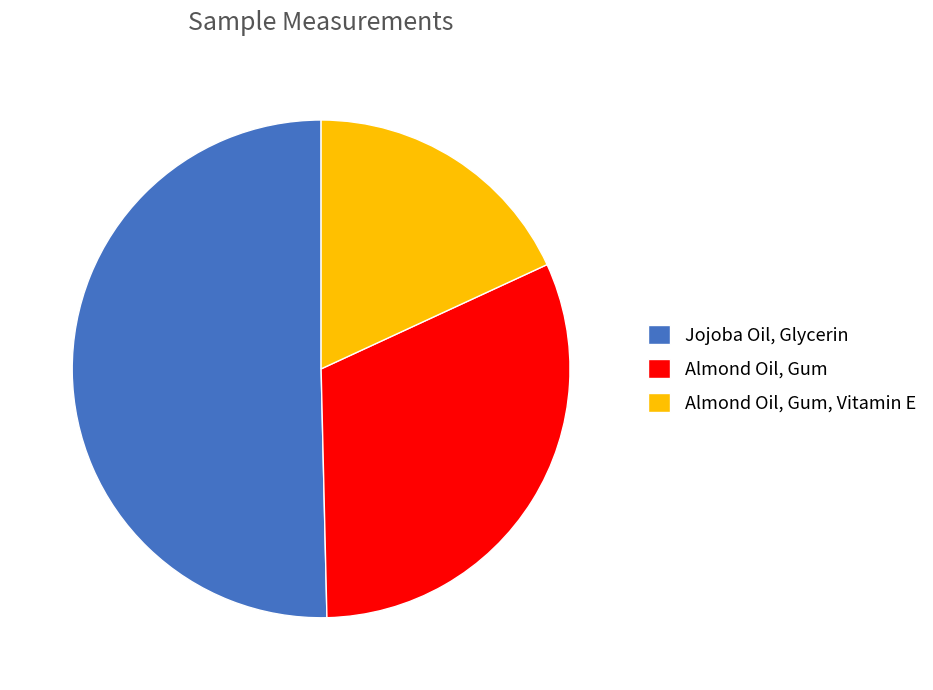

Rank the categories by value from highest to lowest.

Jojoba Oil, Glycerin, Almond Oil, Gum, Almond Oil, Gum, Vitamin E